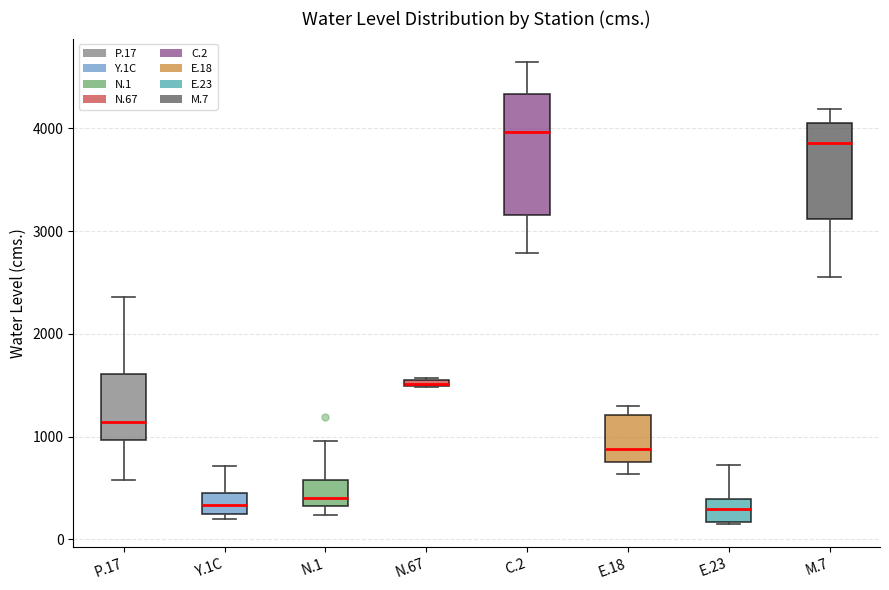

Comparing the boxes themselves (not the whiskers), which one is the tallest?

C.2